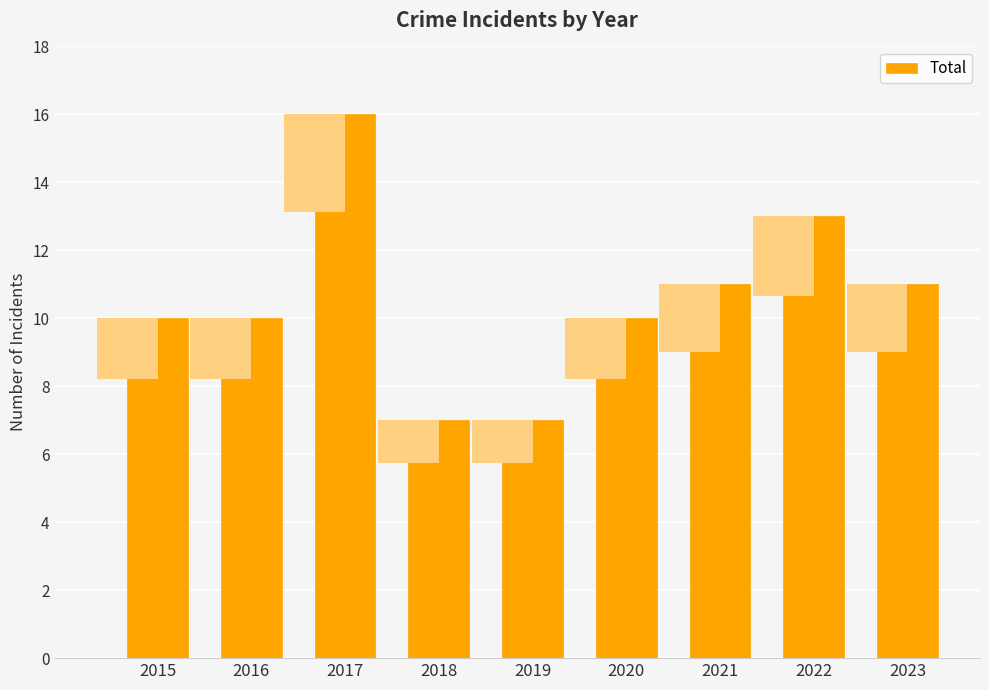

Read the value at 2016.

10